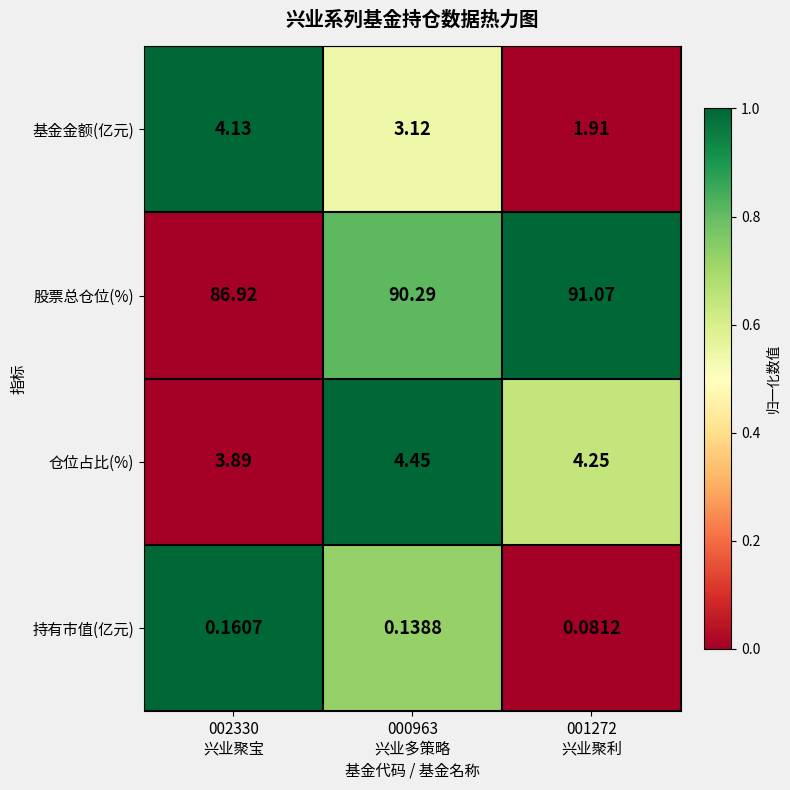

At which category is the sum across all series the highest?

000963
兴业多策略